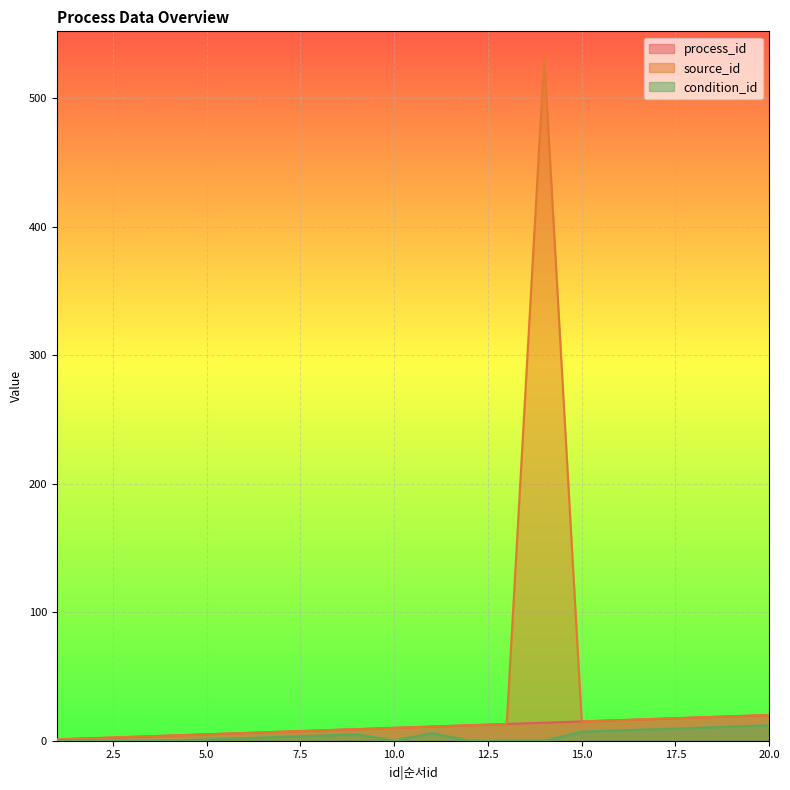

List the series in order of their peak value, lowest first.

condition_id, process_id, source_id